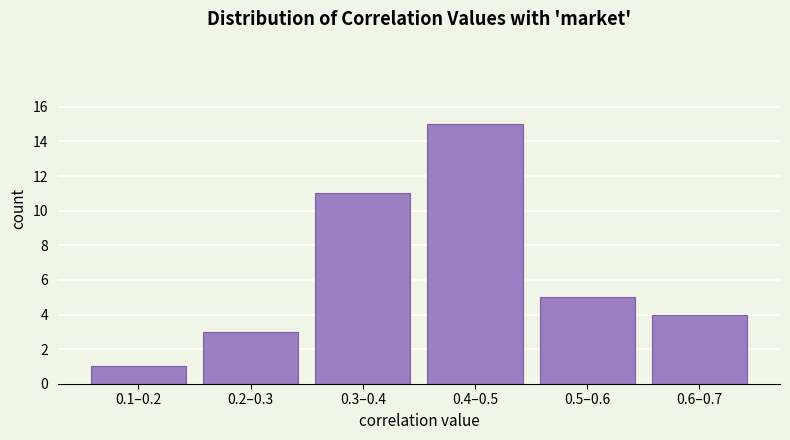

Reading left to right, list all the values displayed in this chart.

0.1–0.2=1	0.2–0.3=3	0.3–0.4=11	0.4–0.5=15	0.5–0.6=5	0.6–0.7=4